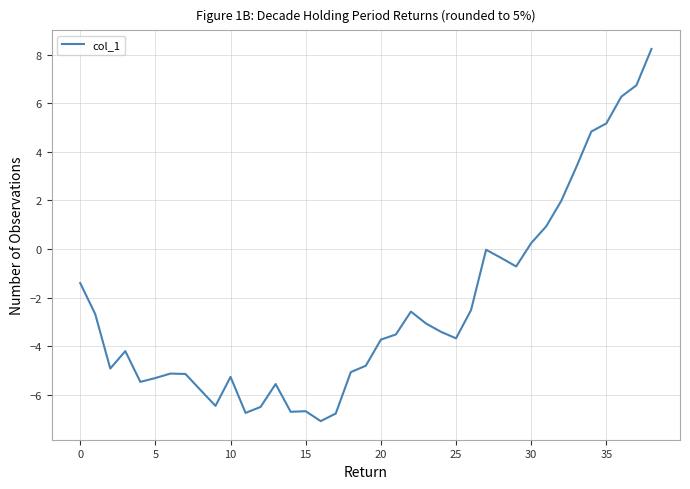

What is the smallest value displayed?

-7.1